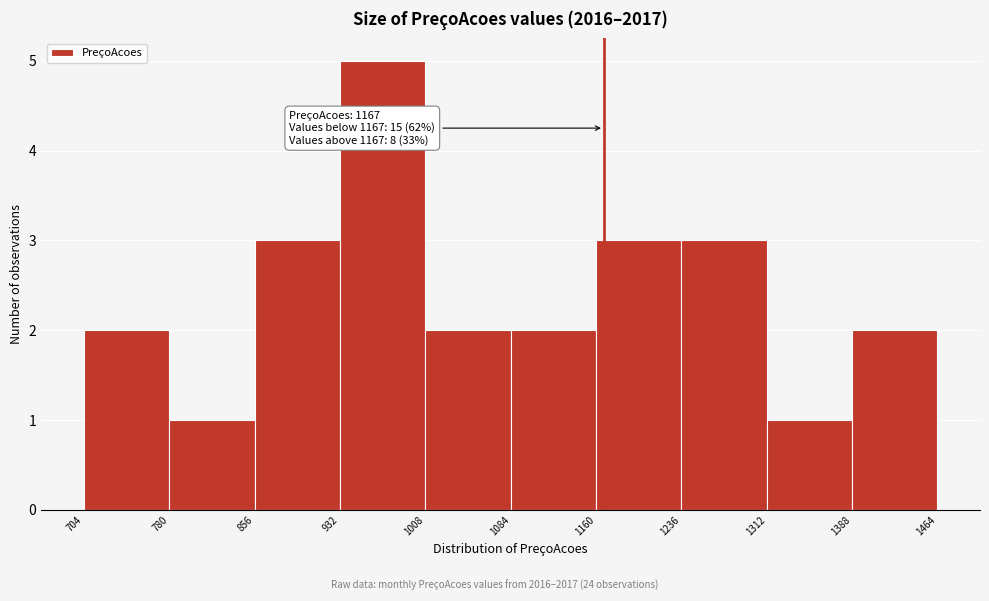

Which range on the x-axis has the tallest bar?

932 to 1008